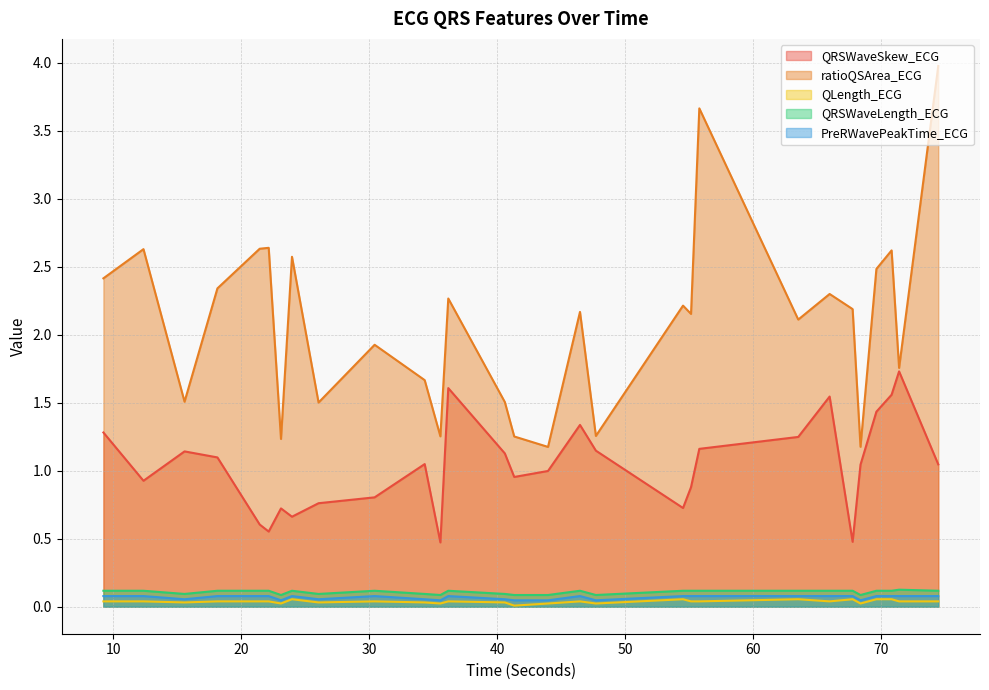

True or false: ratioQSArea_ECG and PreRWavePeakTime_ECG intersect in this chart.

False